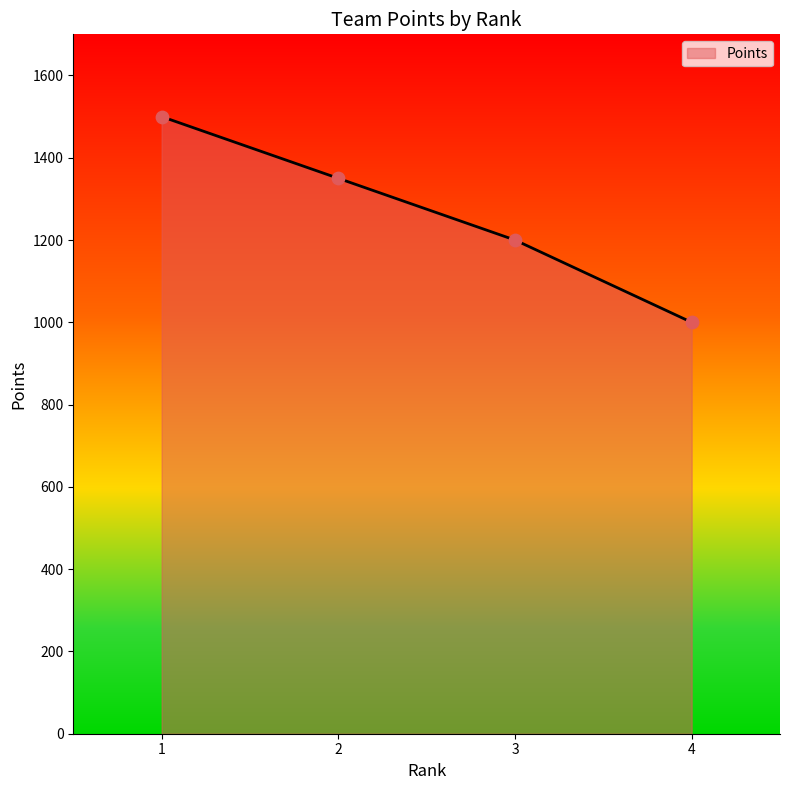

What is the ratio of the value at 2 to the value at 3?

1.1